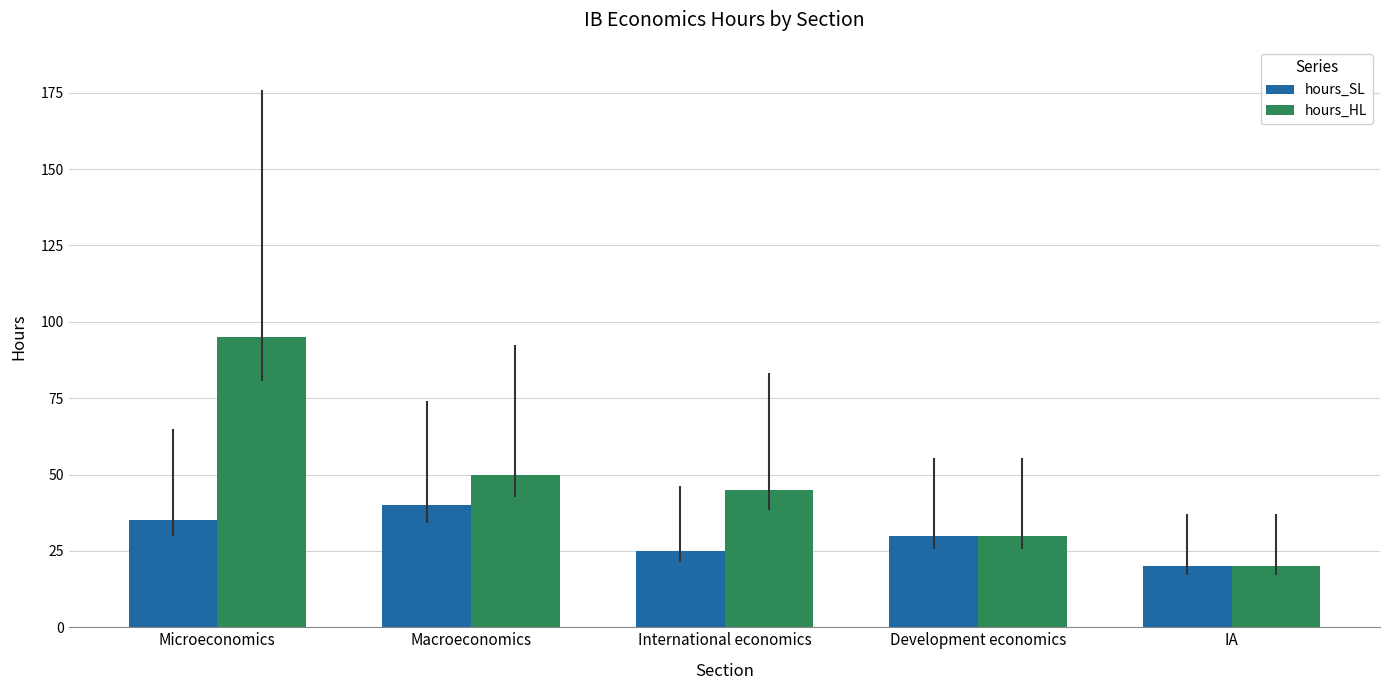

What is the average value of the hours_HL series?

48